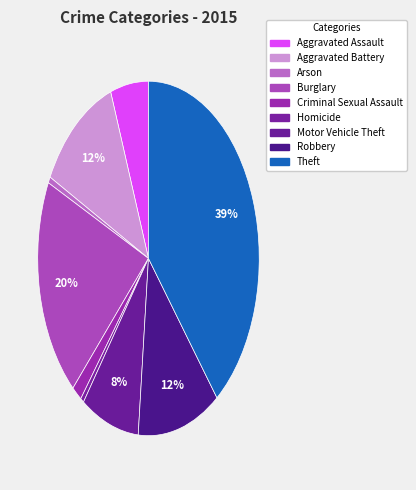

Is there a majority slice in this chart?

No